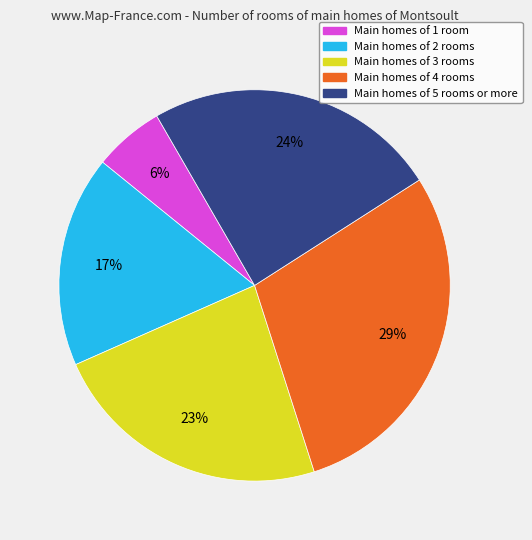

Rank the categories by value from highest to lowest.

Main homes of 4 rooms, Main homes of 5 rooms or more, Main homes of 3 rooms, Main homes of 2 rooms, Main homes of 1 room